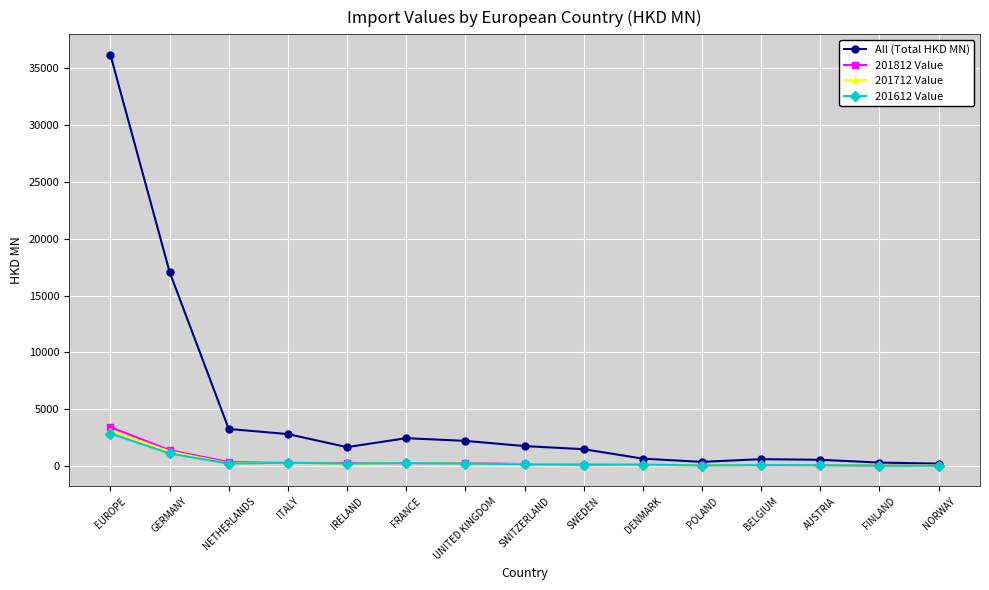

The All (Total HKD MN) series shows 2199.8 at UNITED KINGDOM. True or false?

True